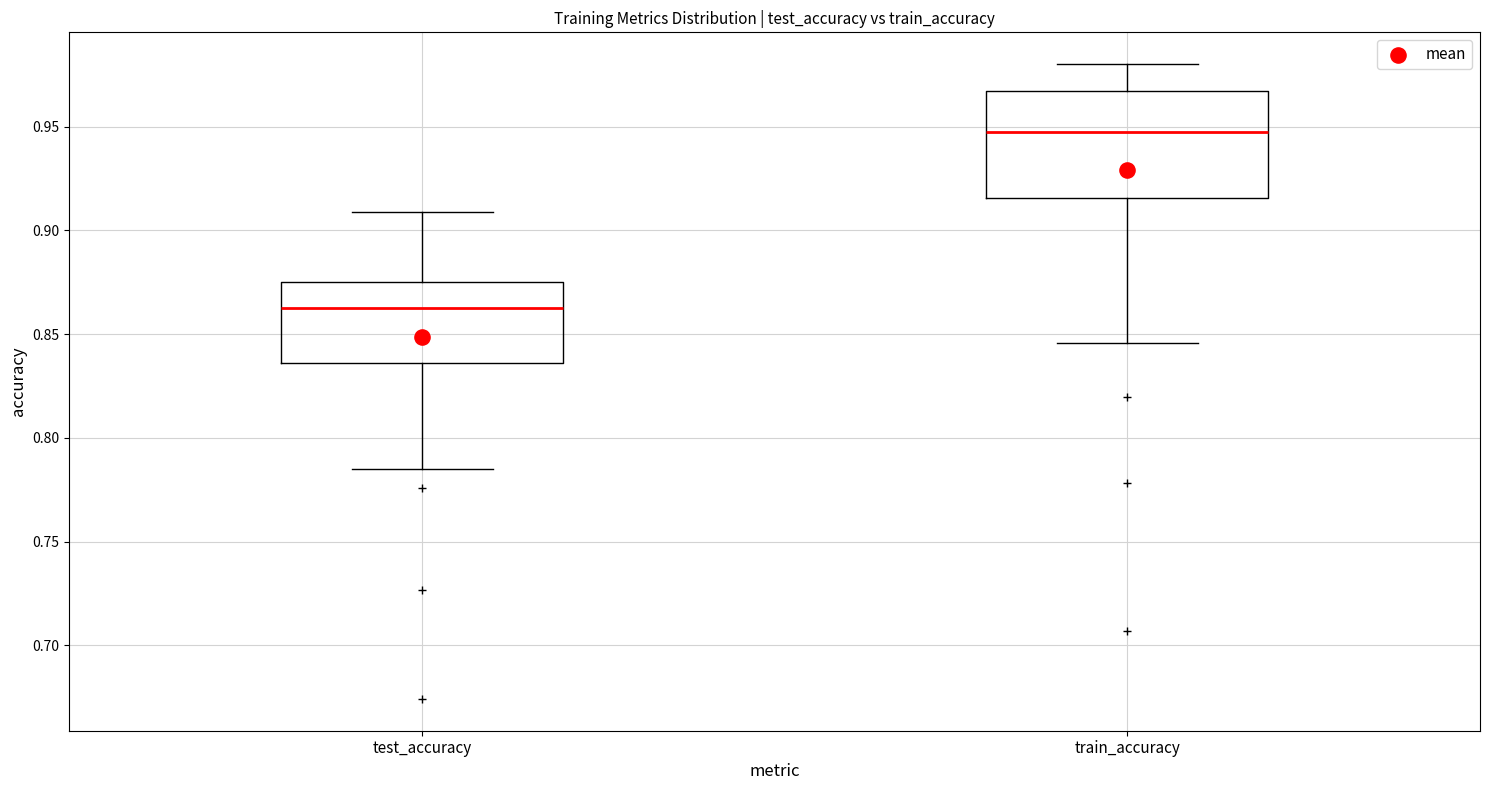

Which box is the tallest, from its lower edge to its upper edge?

train_accuracy